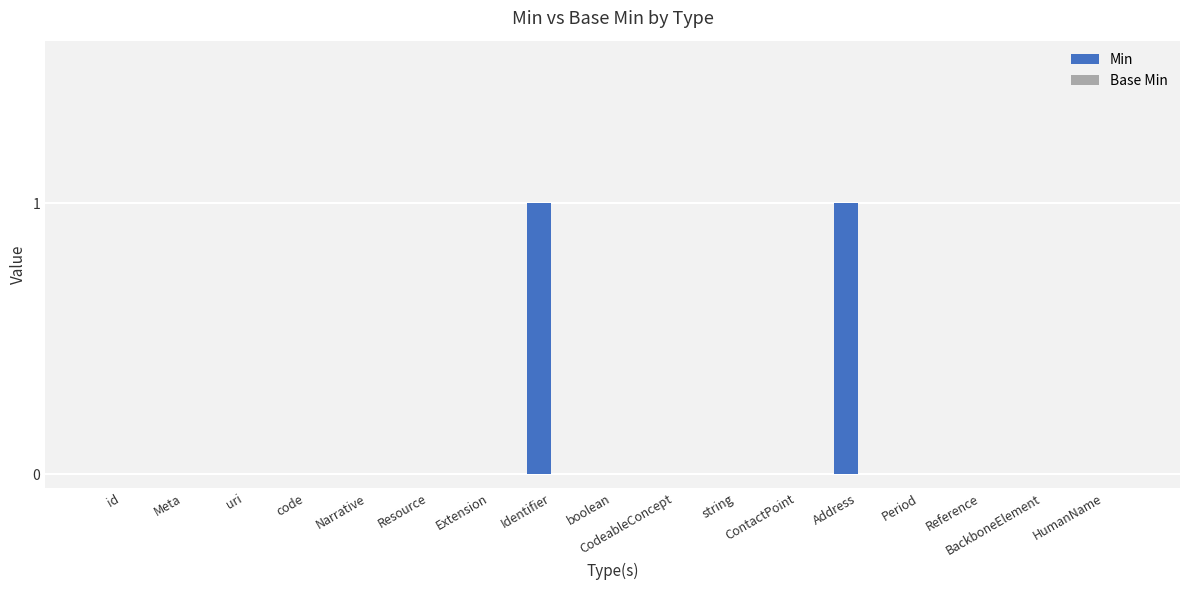

The value at Narrative is 0. True or false?

True